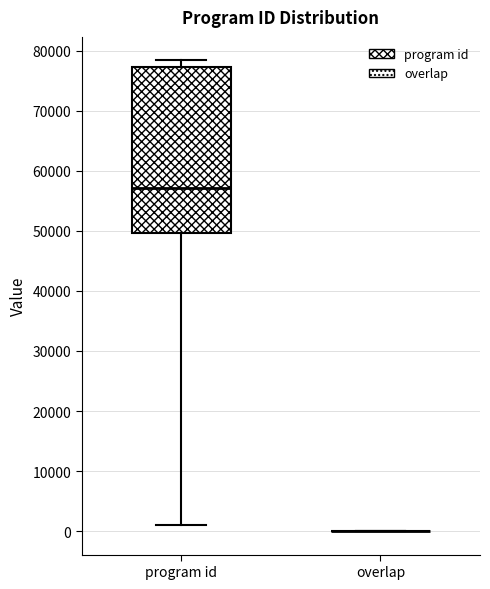

Reading left to right, transcribe this box plot: for each box, give where its median line is, the range the box spans, and where its two whiskers end, as read against the y-axis. The values are not printed on the chart, so give them approximately, as read against the axis.

program id: median 57000, box 50000 to 77000, whiskers 1000 to 78000
overlap: box collapsed to a line at 0, whiskers 0 to 0